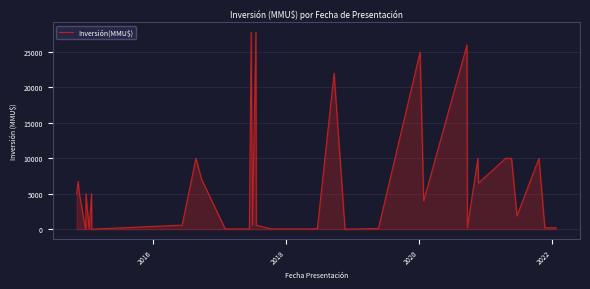

The chart shows a value of 2729 at 27. True or false?

False